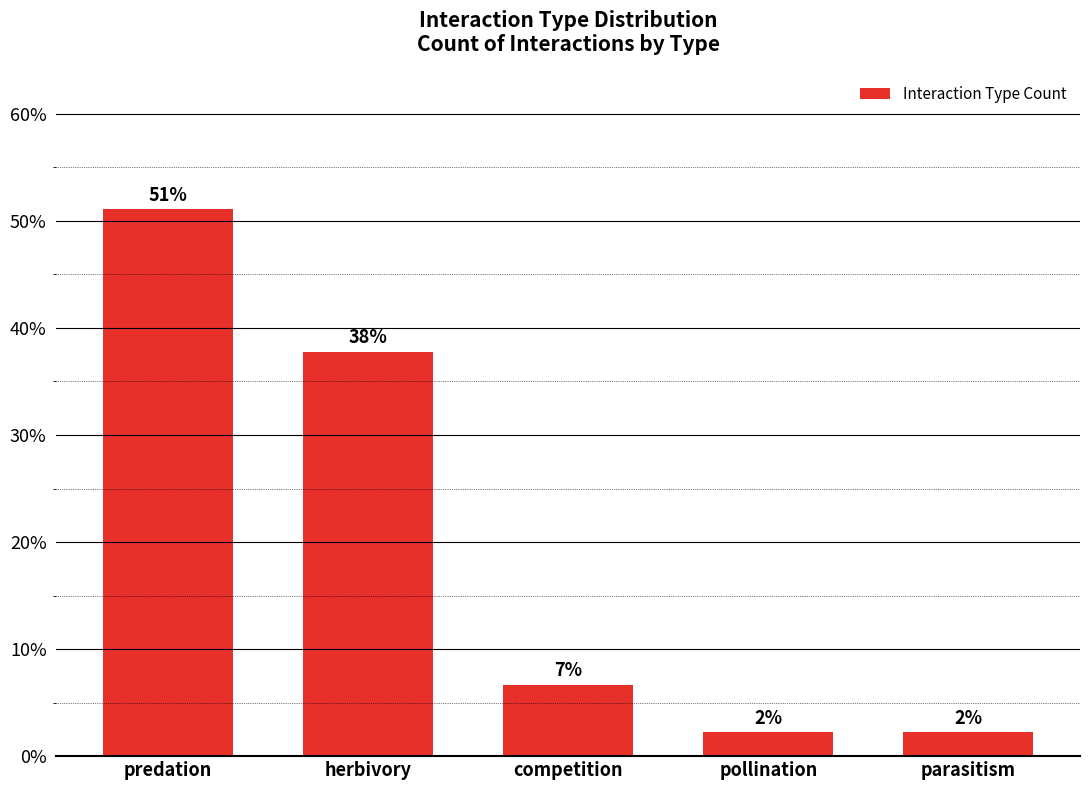

Reading left to right, extract all data points from this chart.

predation=51.1	herbivory=37.8	competition=6.7	pollination=2.2	parasitism=2.2